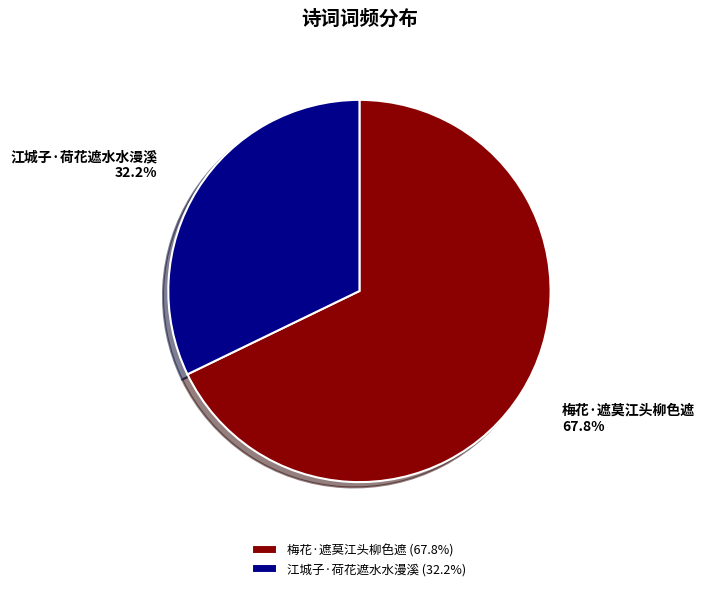

Between 江城子·荷花遮水水漫溪 and 梅花·遮莫江头柳色遮, which is larger?

梅花·遮莫江头柳色遮